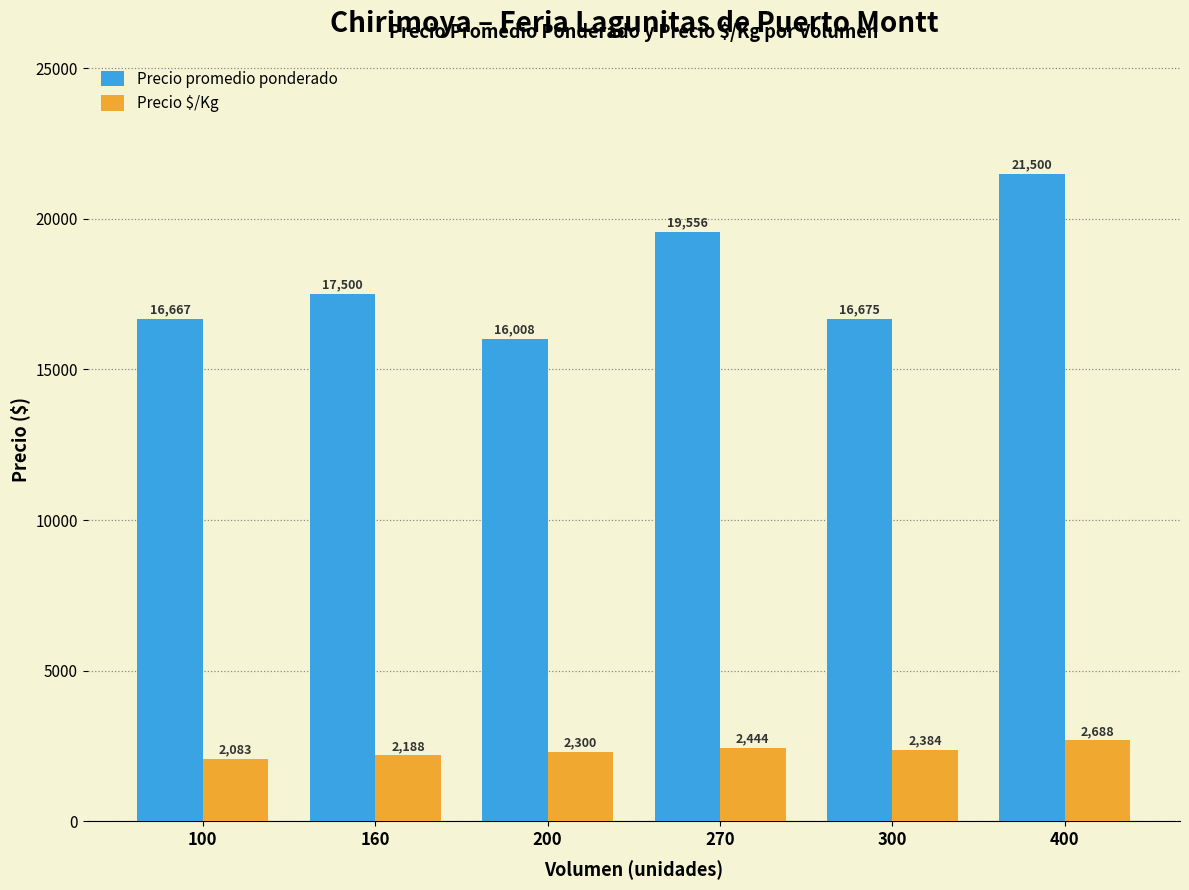

Rank the series at 270 from lowest to highest value.

Precio $/Kg, Precio promedio ponderado